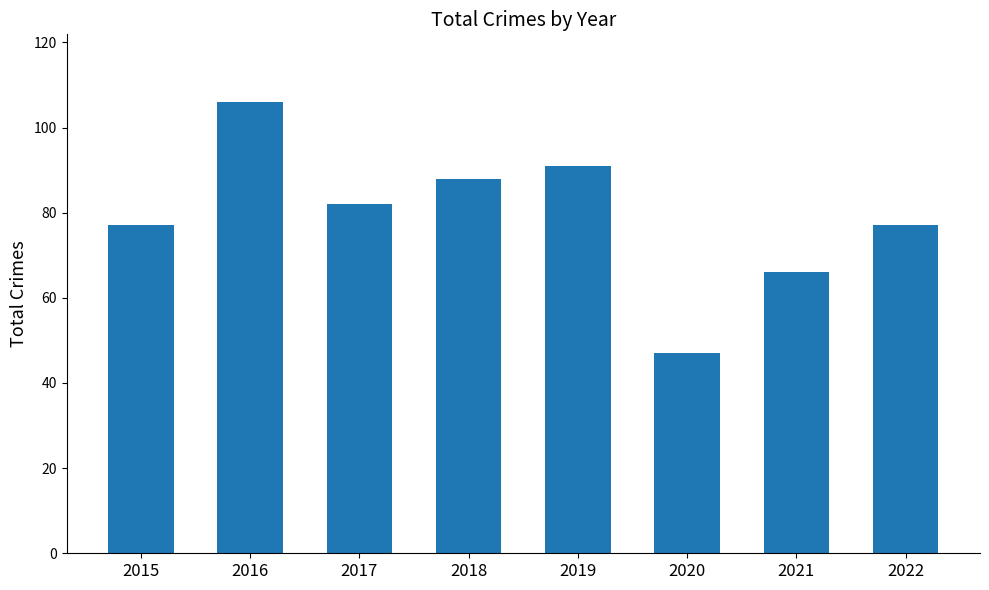

Which label corresponds to the largest value in the chart?

2016